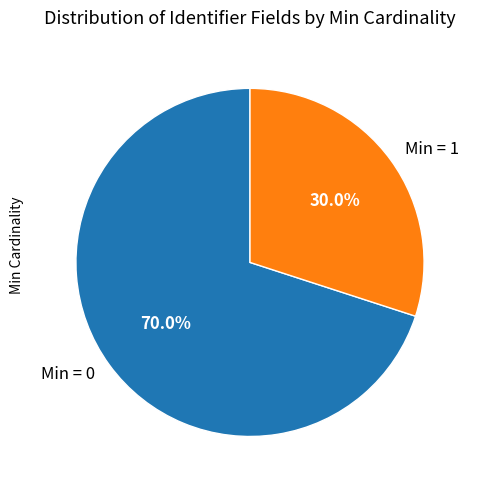

What is the smallest slice in the pie chart?

Min = 1